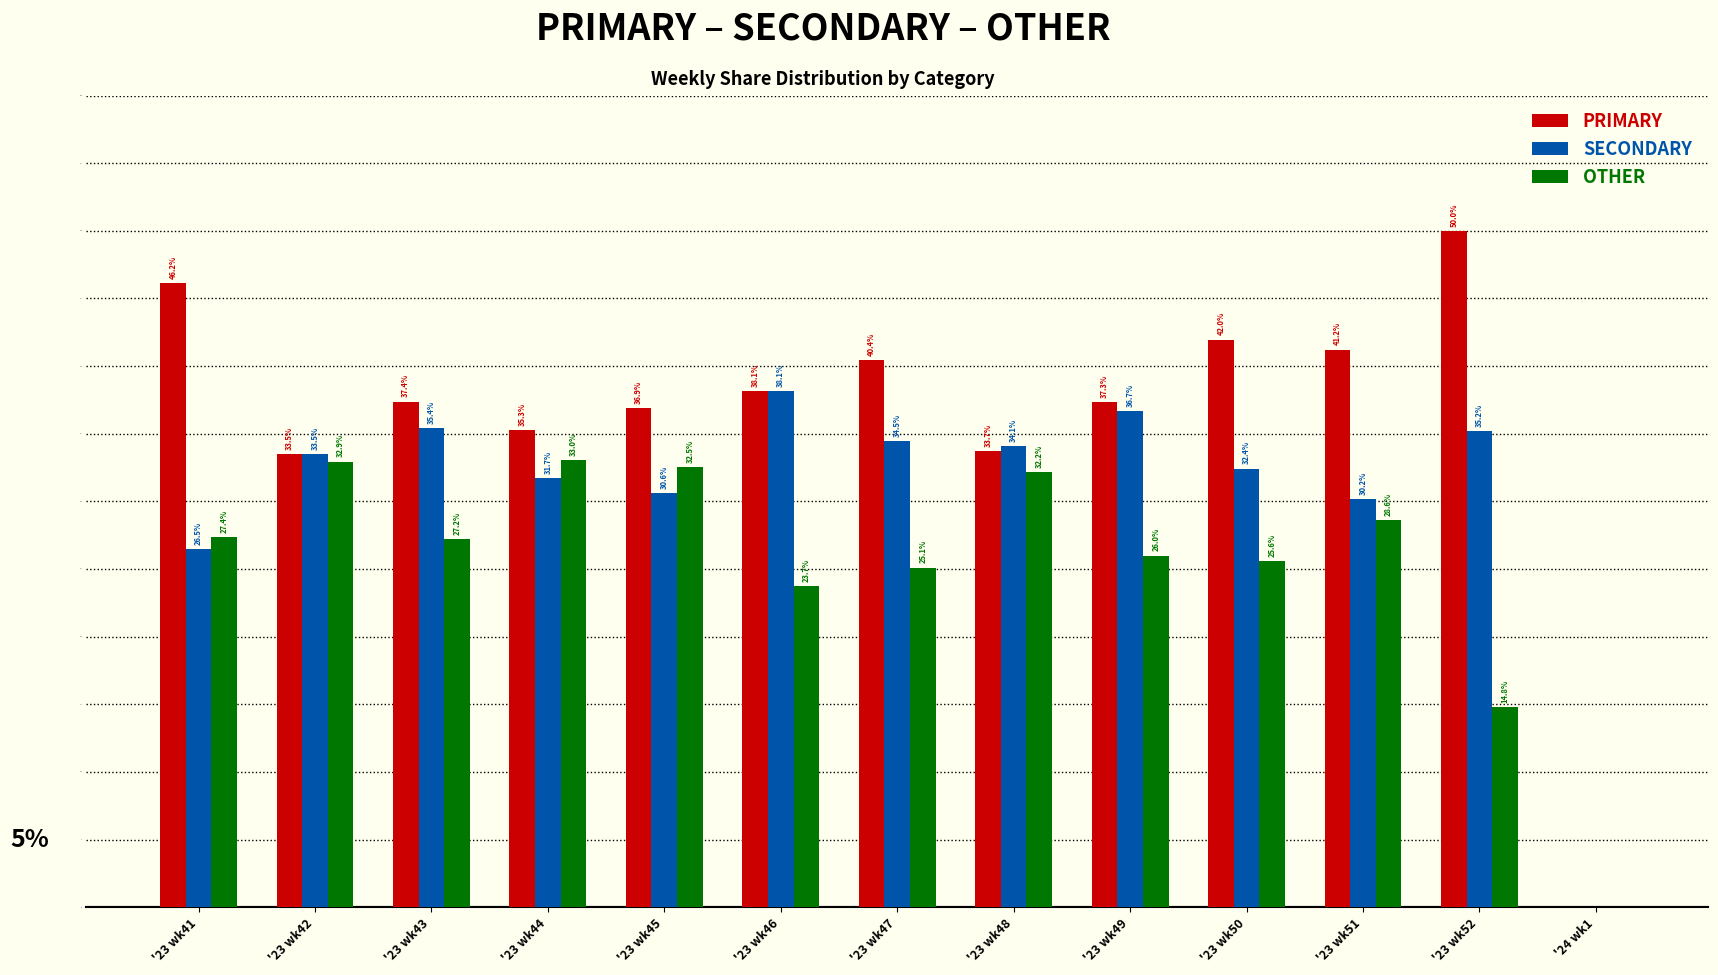

Between '23 wk43 and '23 wk52, which series saw the biggest shift?

PRIMARY